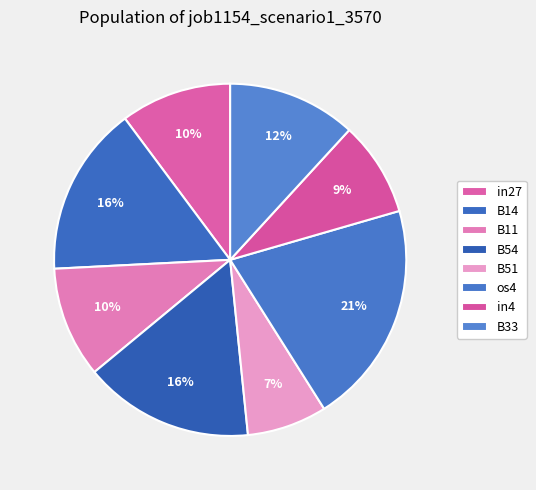

Is it true that B11 is 5% of the pie?

False